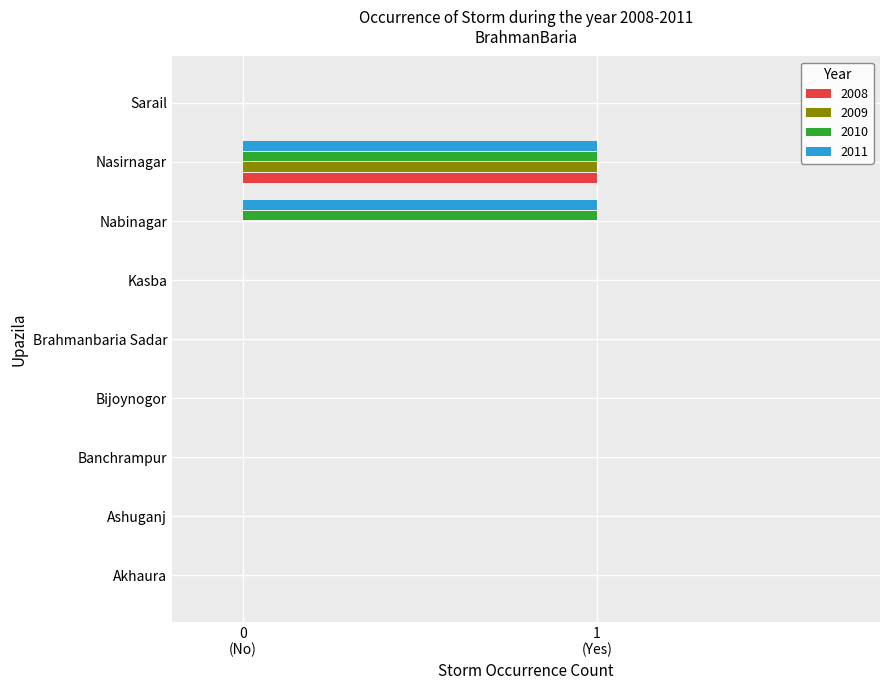

List the series in order of their peak value, lowest first.

2008, 2009, 2010, 2011